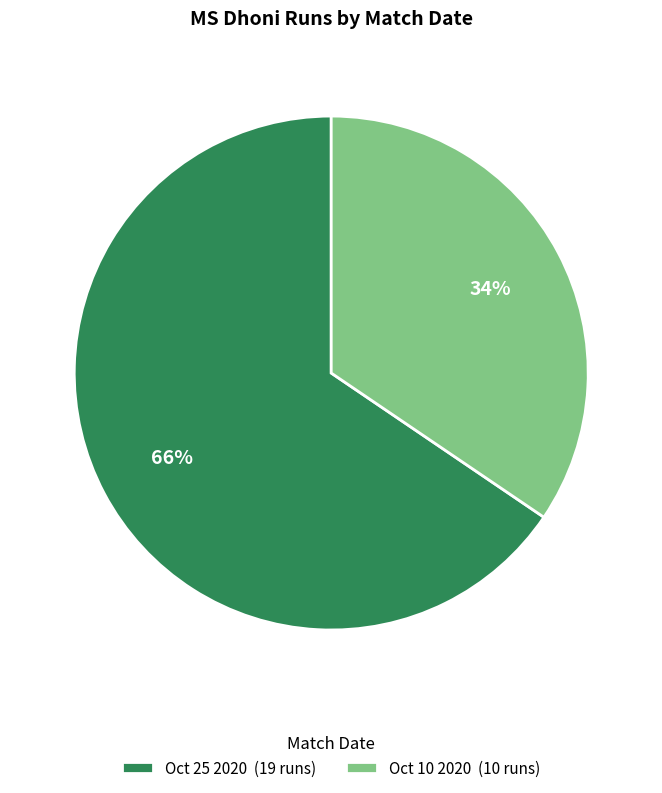

How many slices are in this pie chart?

2